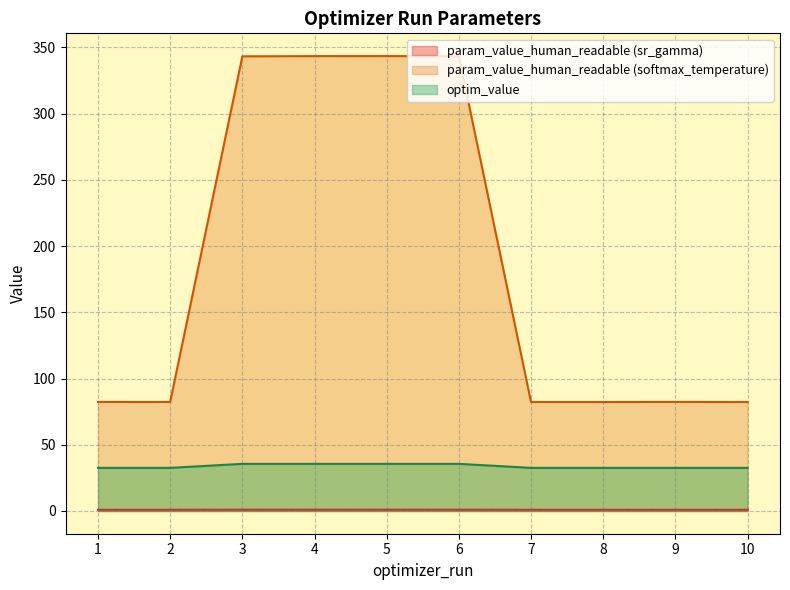

Rank the series at 6 from highest to lowest value.

param_value_human_readable (softmax_temperature), optim_value, param_value_human_readable (sr_gamma)